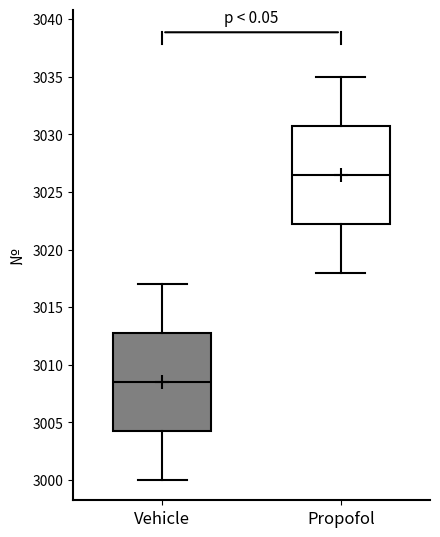

Which box has the highest median line?

Propofol